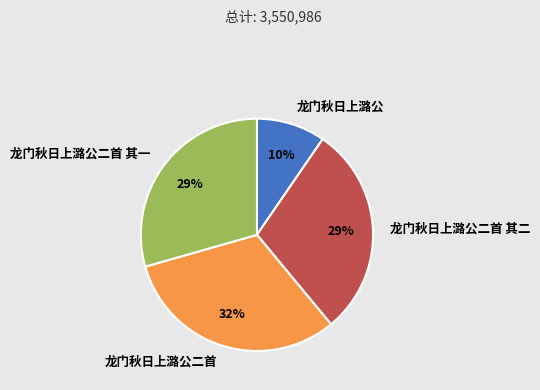

Does 龙门秋日上潞公二首 其二 account for over 50% of the chart?

No